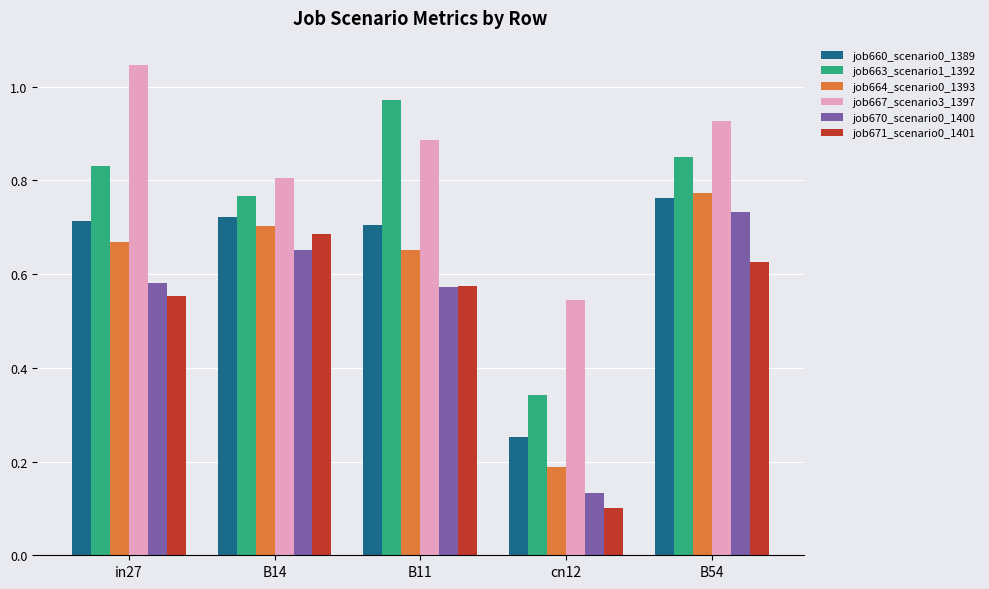

True or false: job670_scenario0_1400 has a value of 0.7 at B14.

True